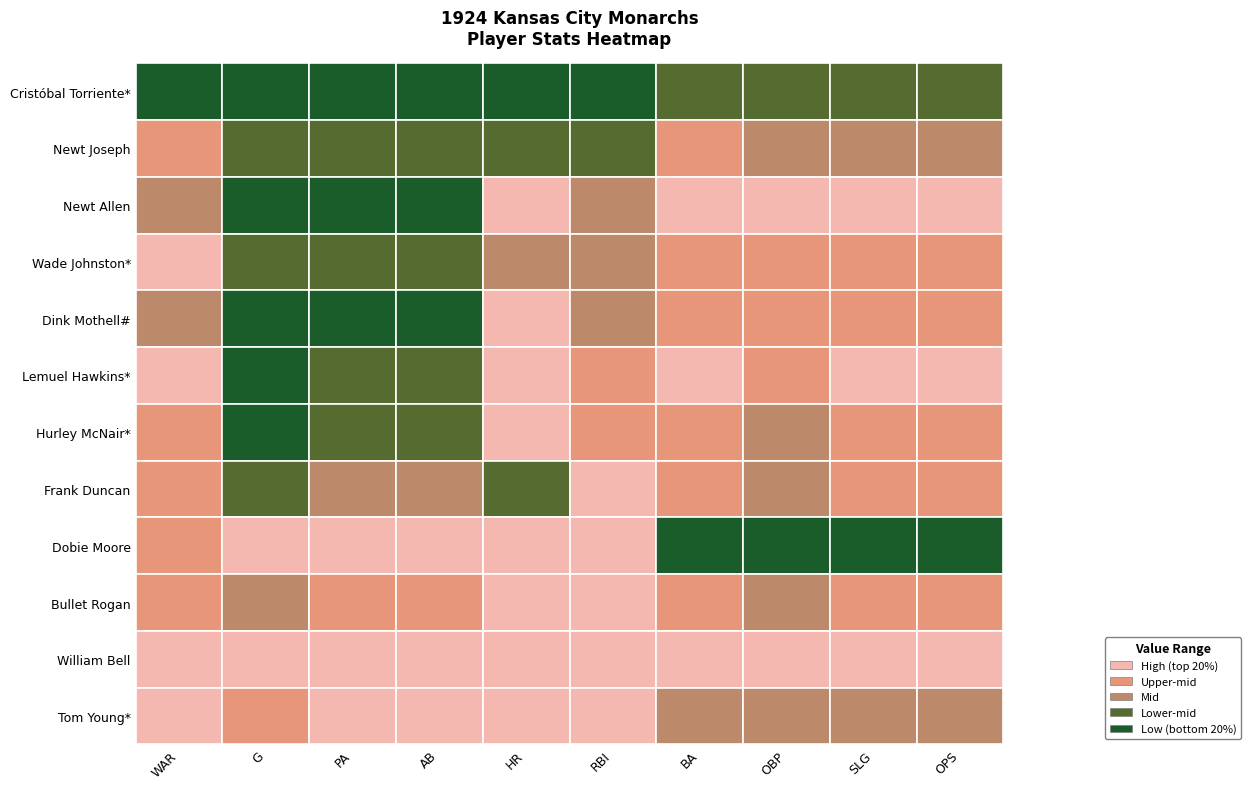

How many data points does each series have?

10